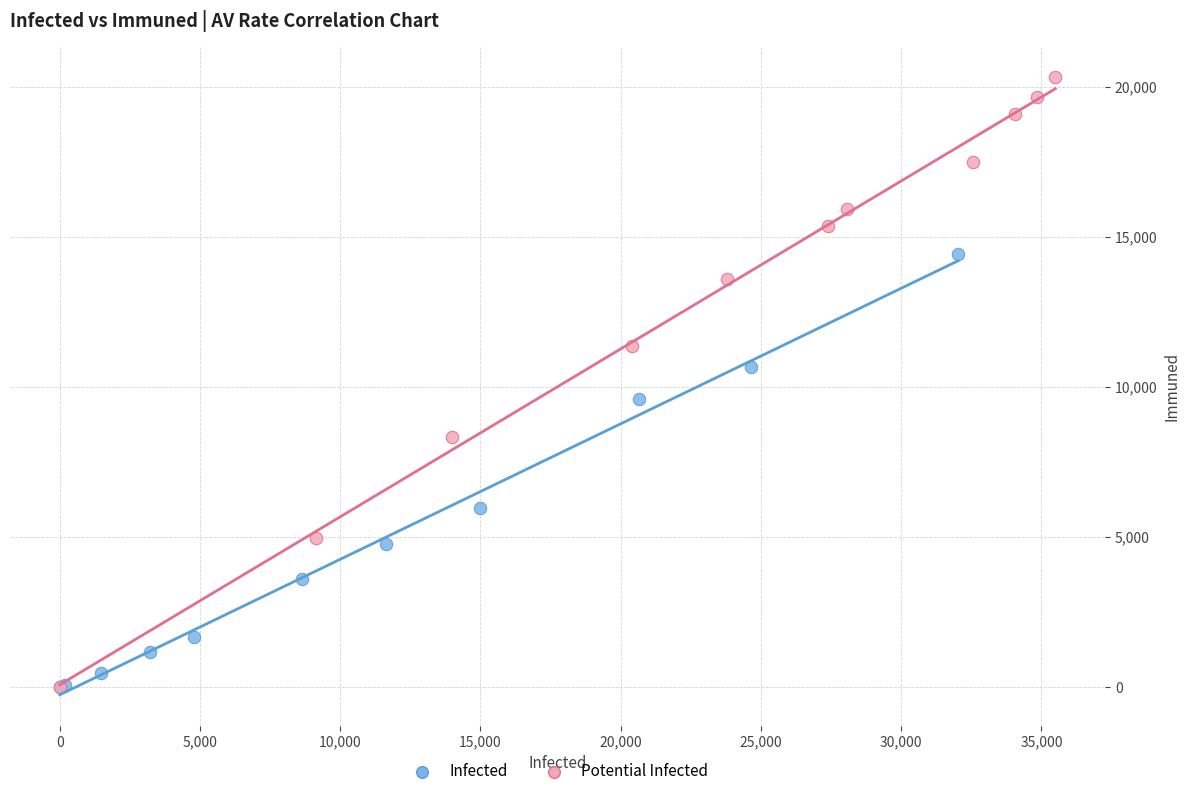

Which series reaches the maximum Y coordinate?

Potential Infected